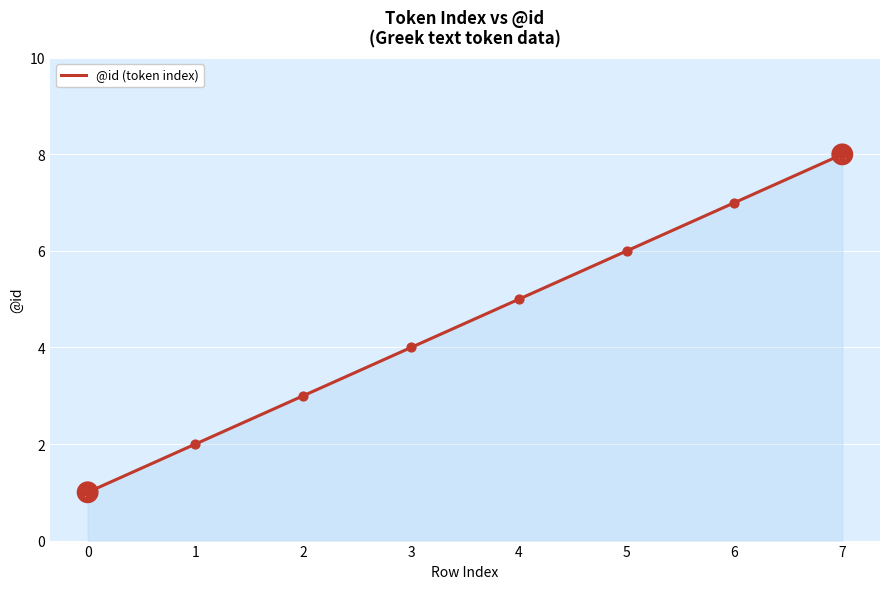

Approximately how many times larger is the value at 2 compared to 7?

0.4